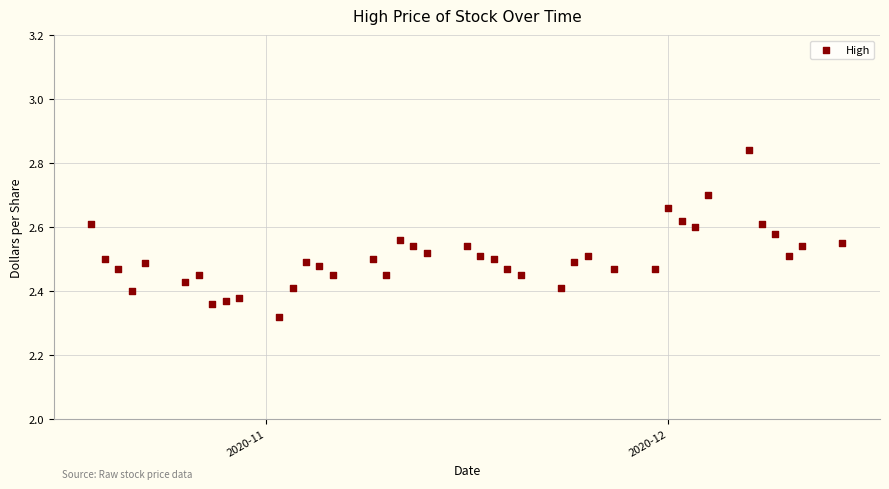

What is the range of Y values (max minus min)?

0.5